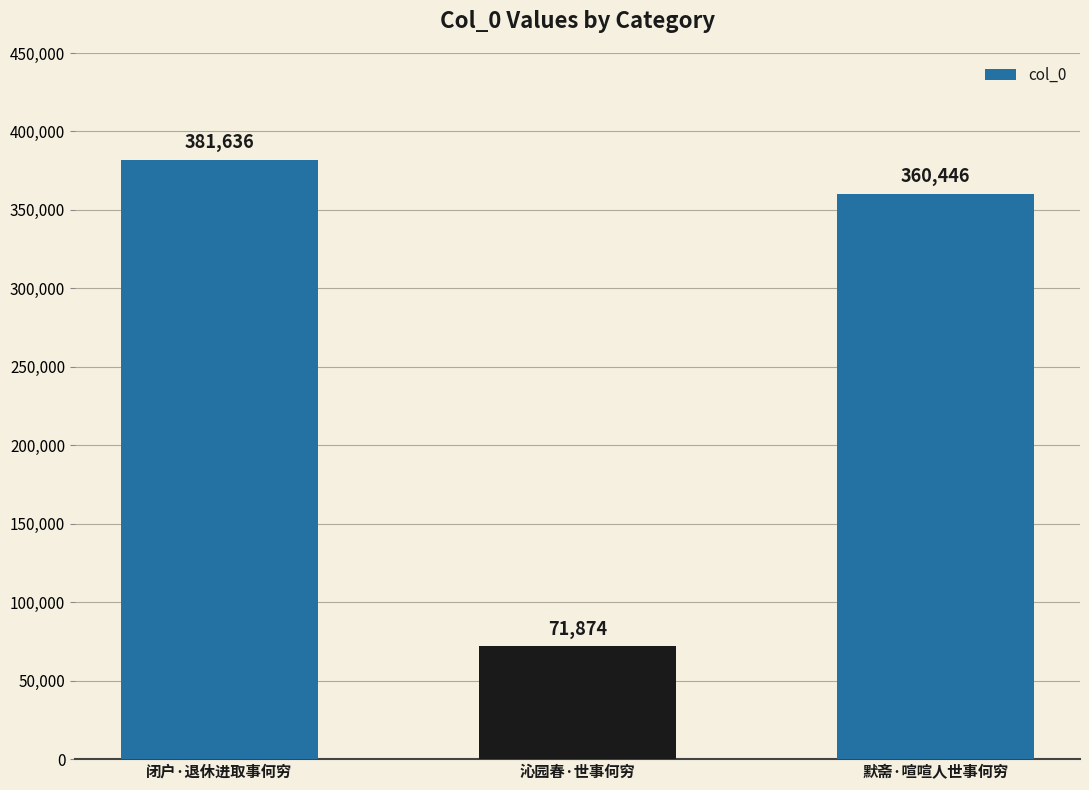

What is the average value?

271319